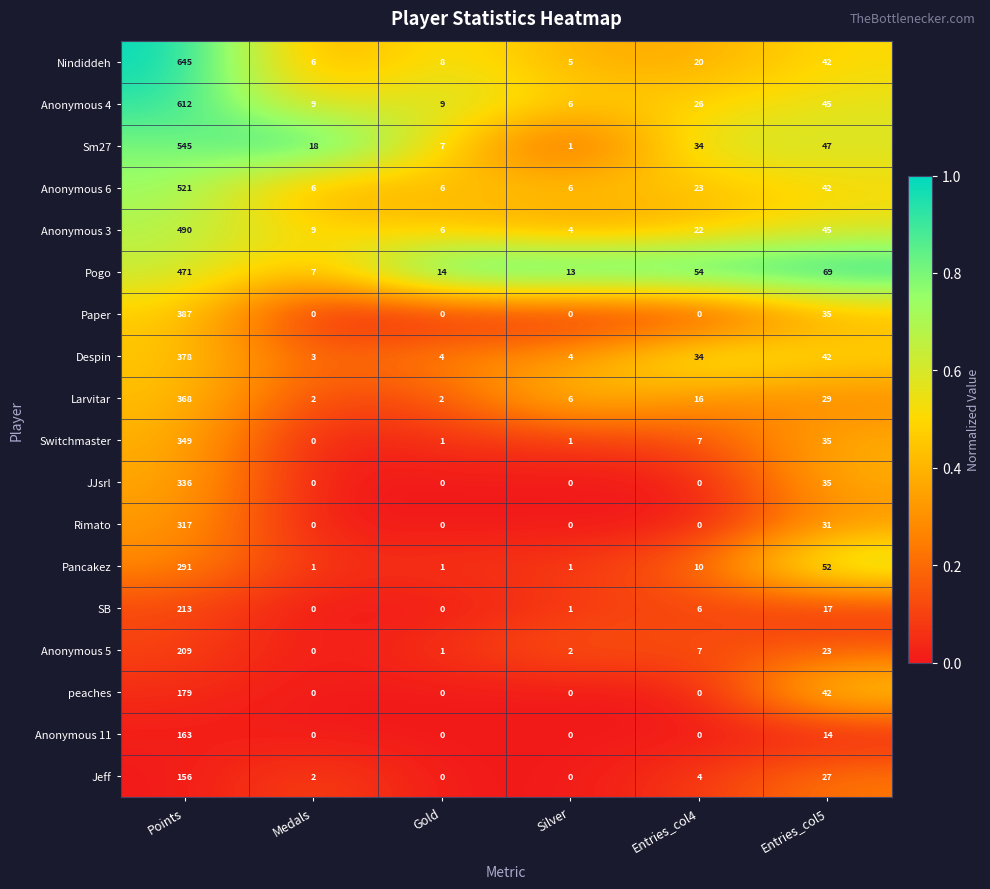

What is the sum of all Sm27 values?

652